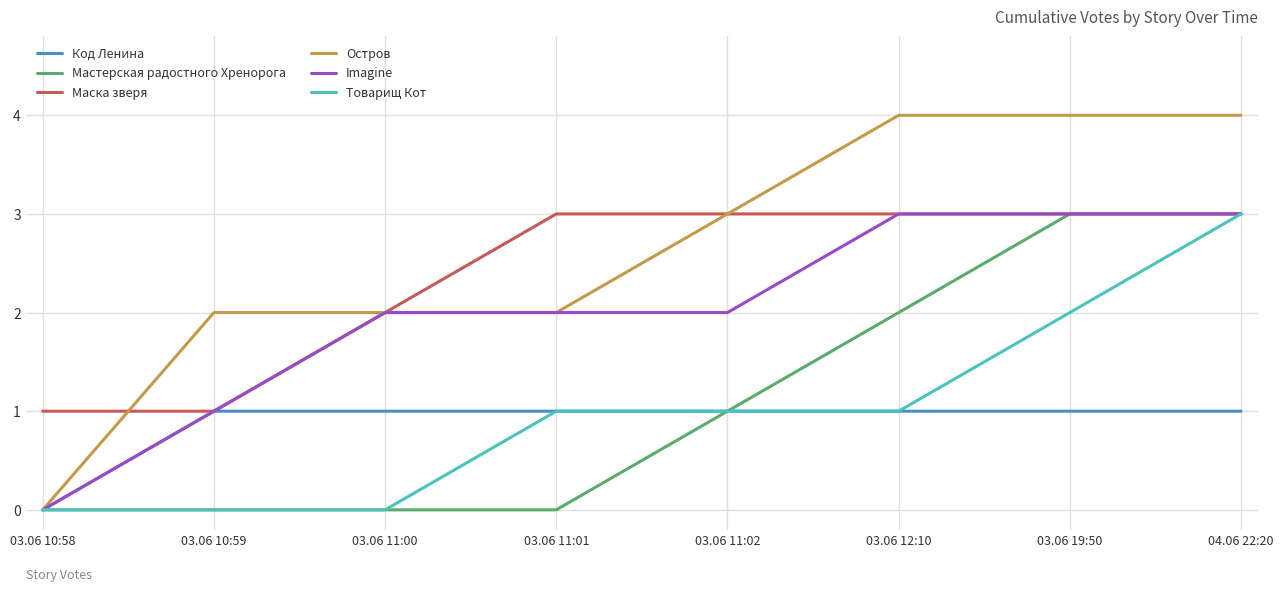

How many series are shown in this chart?

6